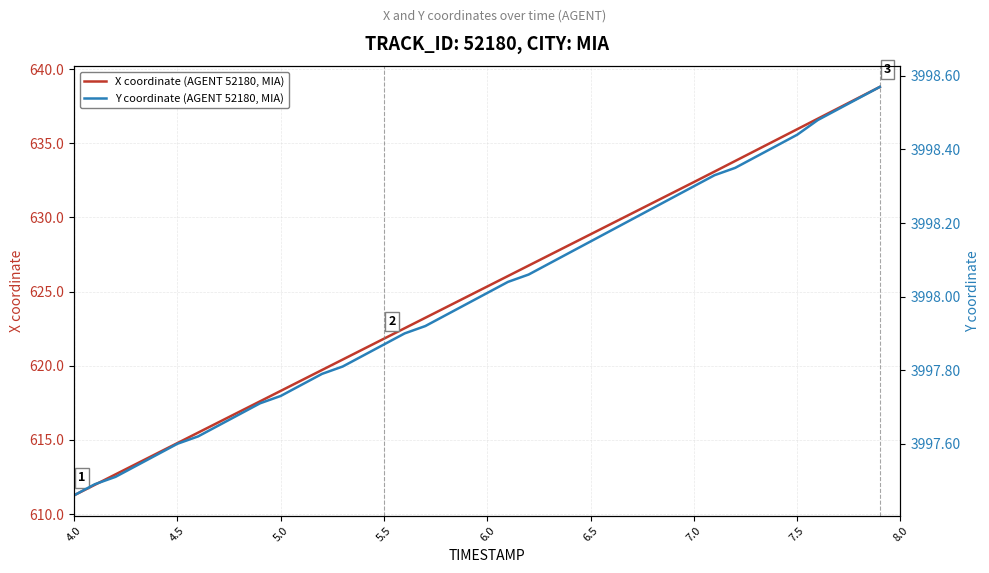

Rank the series by their maximum value, from lowest to highest.

X coordinate (AGENT 52180, MIA), Y coordinate (AGENT 52180, MIA)